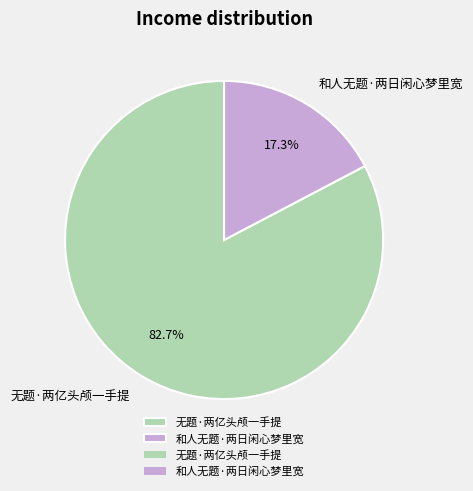

Which slice is the largest?

无题·两亿头颅一手提